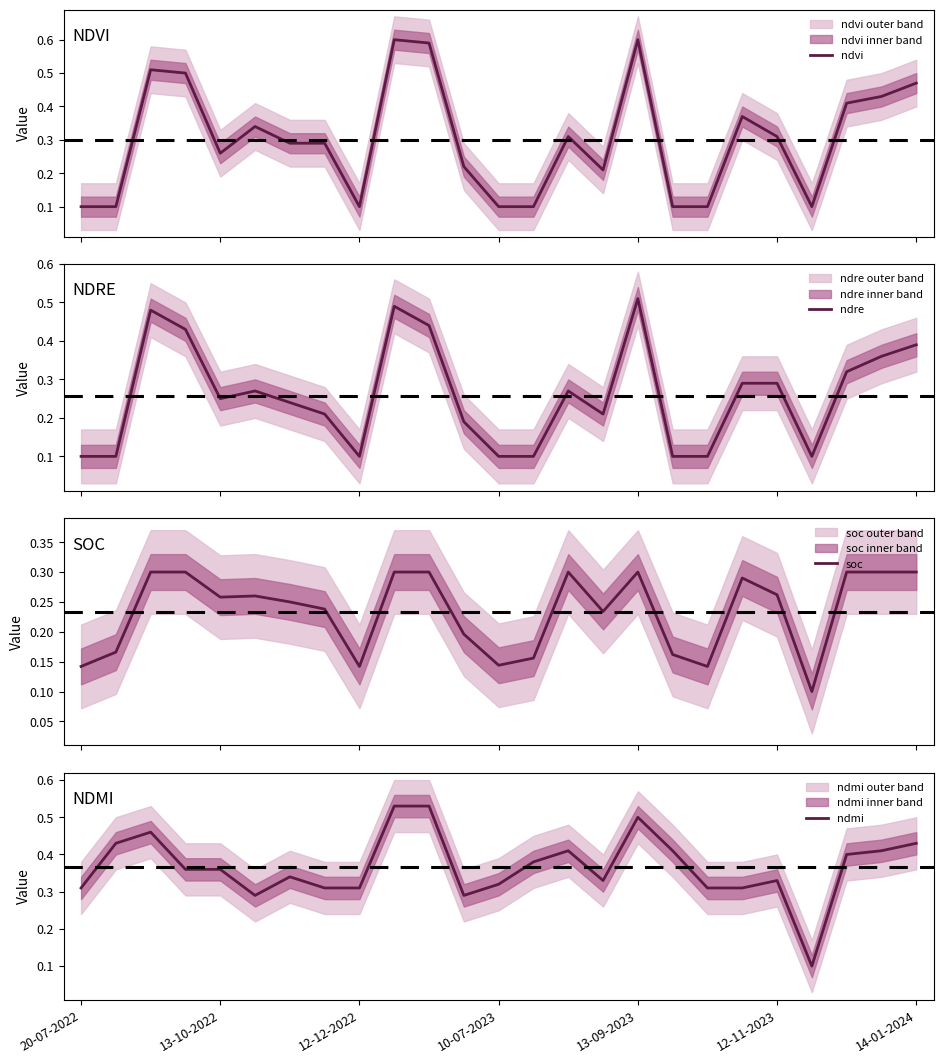

What is the difference between the maximum and minimum values in the soc series?

0.2